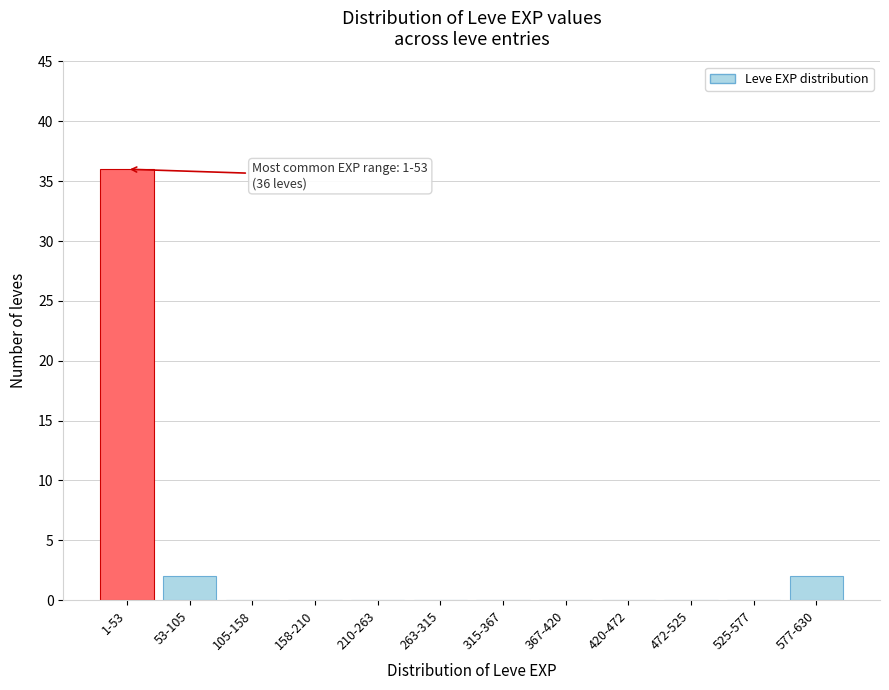

Reading left to right, extract all data points from this chart.

1-53=36	53-105=2	105-158=0	158-210=0	210-263=0	263-315=0	315-367=0	367-420=0	420-472=0	472-525=0	525-577=0	577-630=2